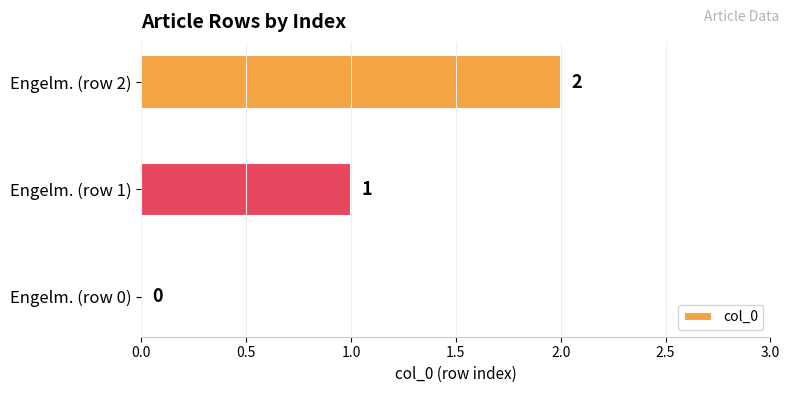

What is the sum of all values?

3